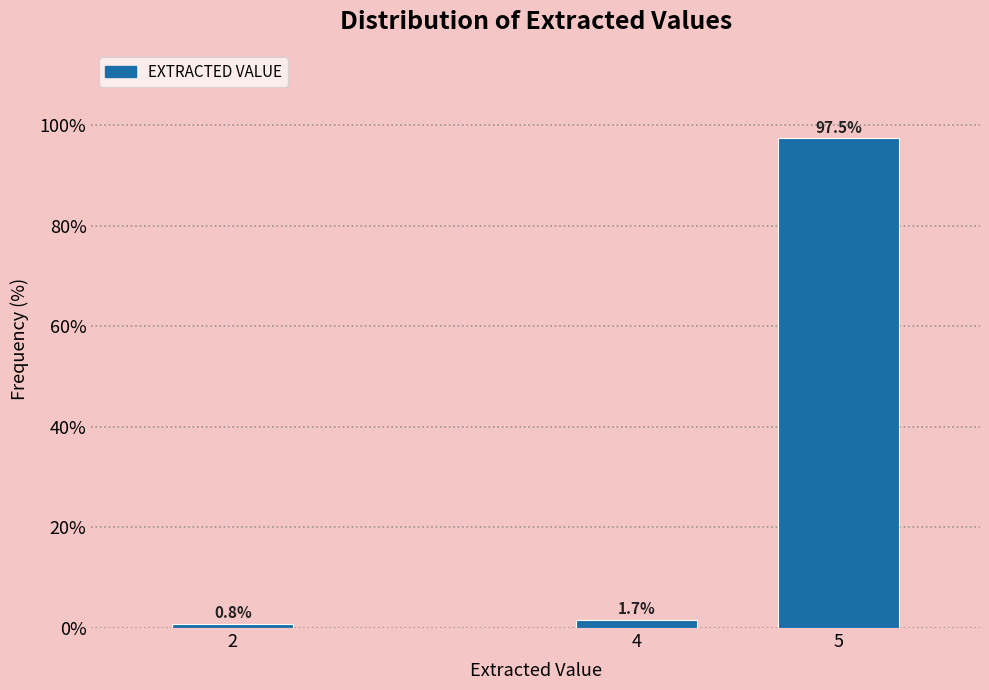

Reading right to left, extract all data points from this chart.

97.5	1.7	0.8